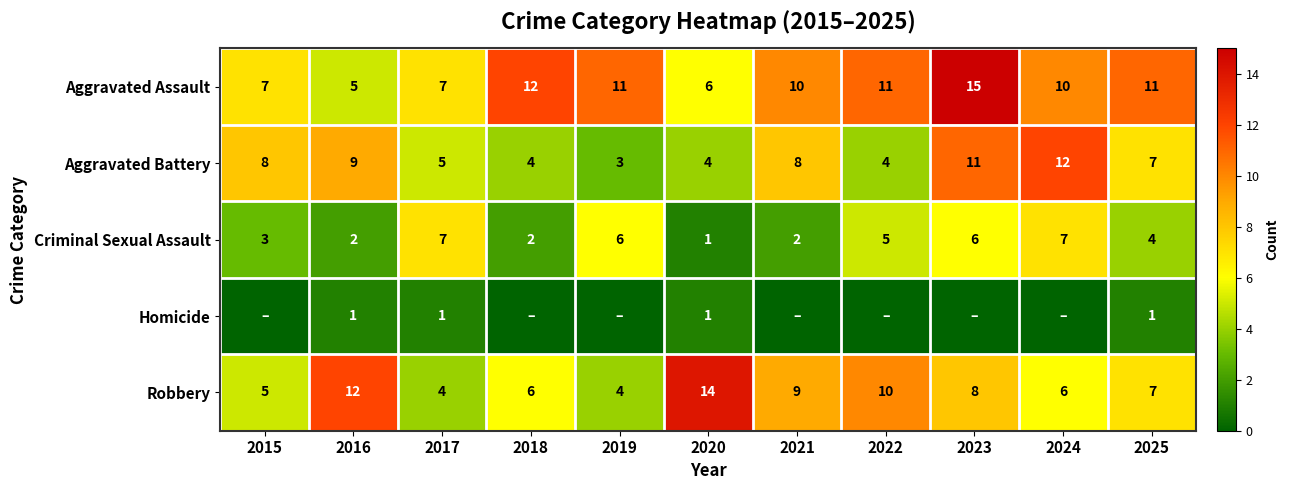

What is the spread (max minus min) of values at 2017?

6